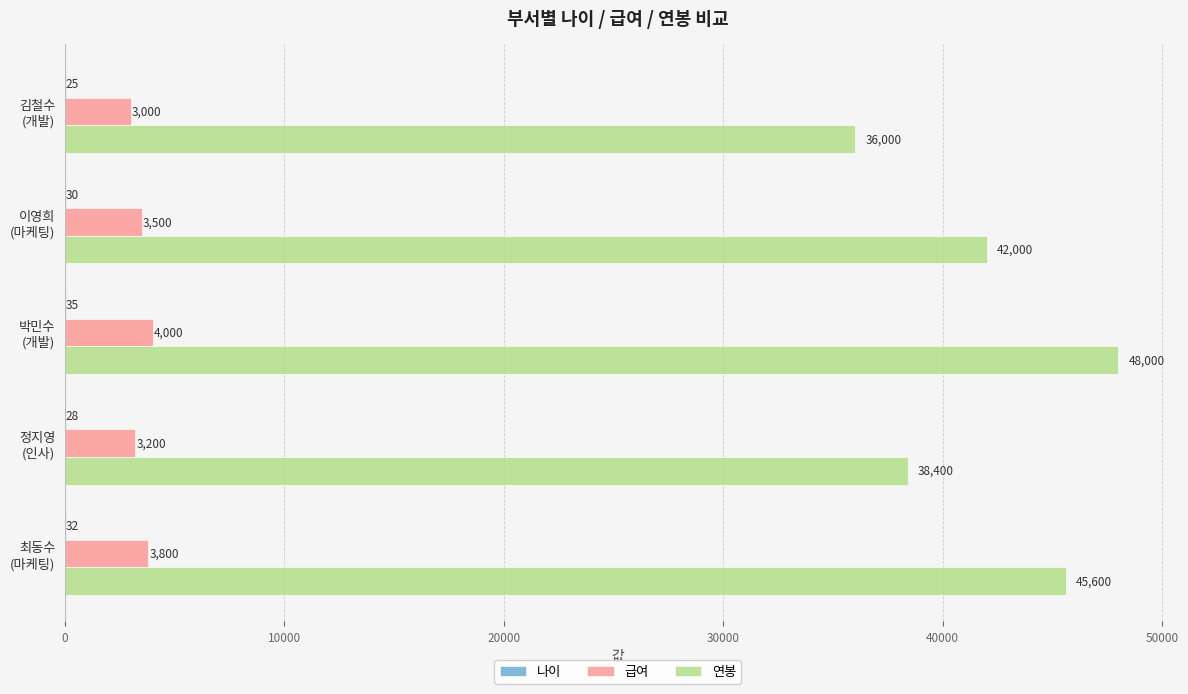

What is the maximum value shown in the chart?

48000